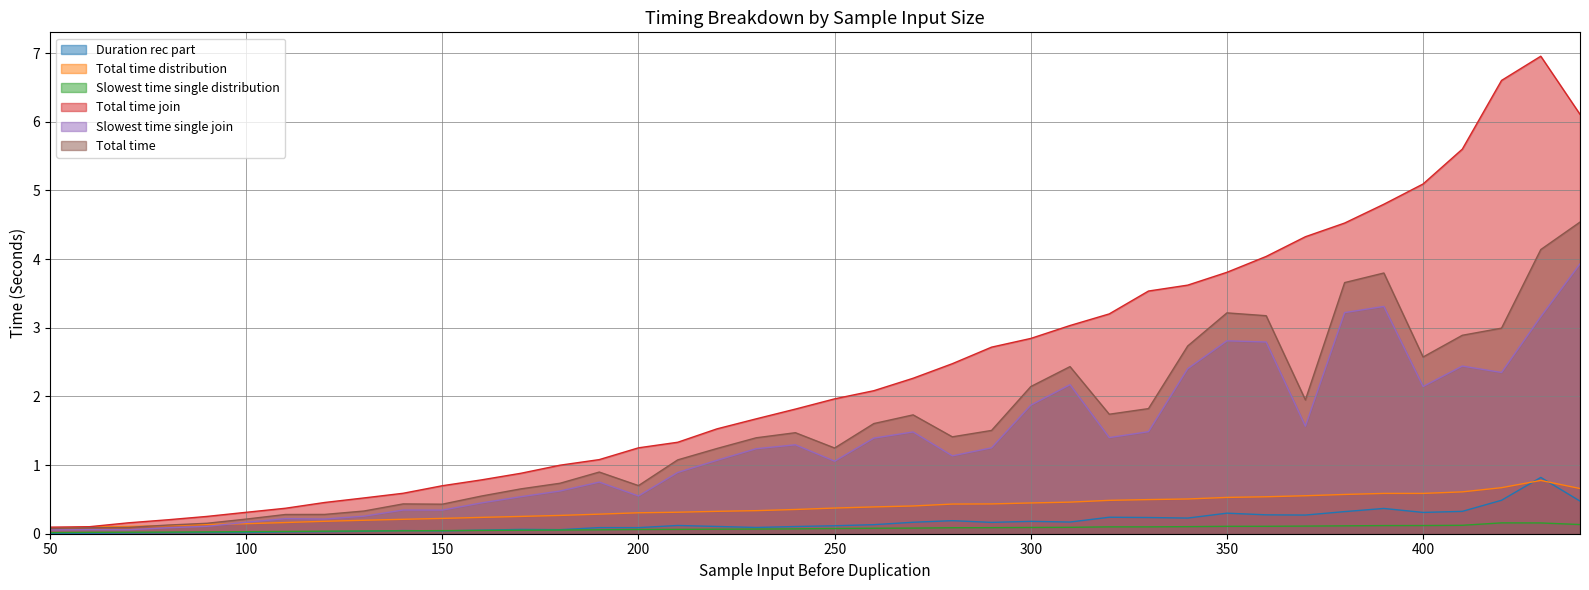

At which category is the sum across all series the highest?

430